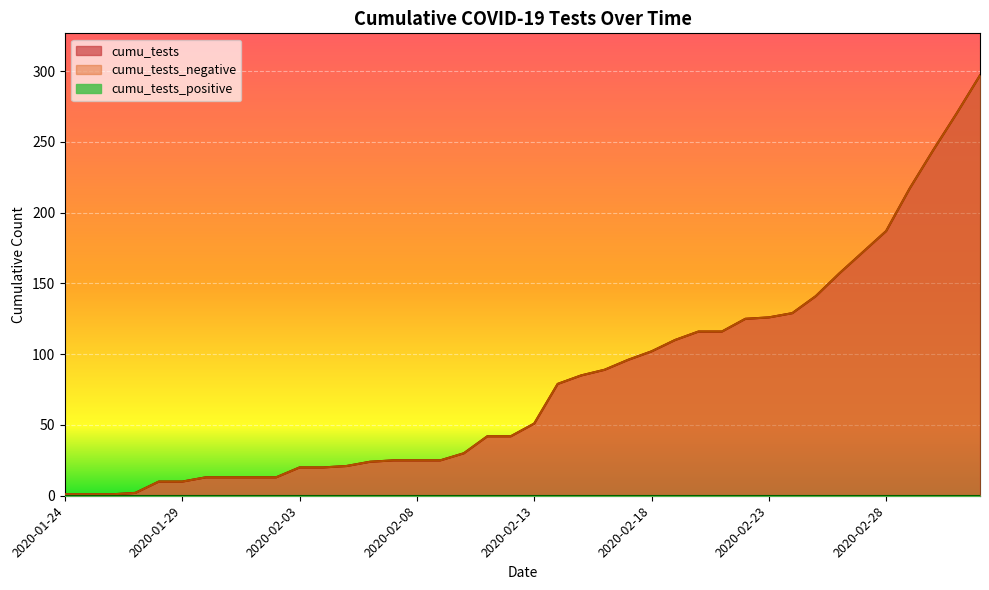

What is the label of the 8th point from the left?

2020-01-31